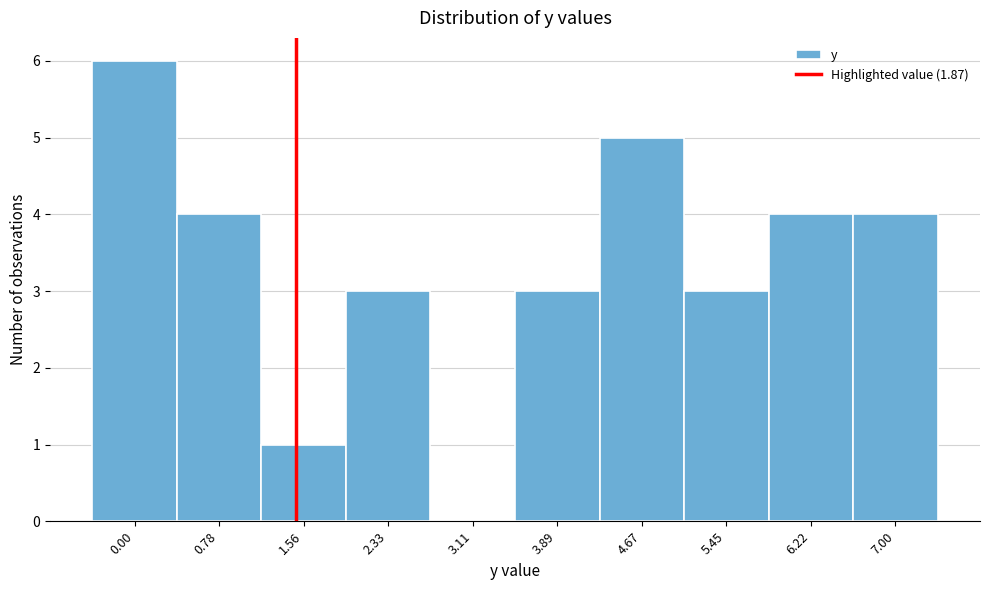

Reading right to left, list all the values displayed in this chart.

7.00=4	6.22=4	5.45=3	4.67=5	3.89=3	3.11=0	2.33=3	1.56=1	0.78=4	0.00=6